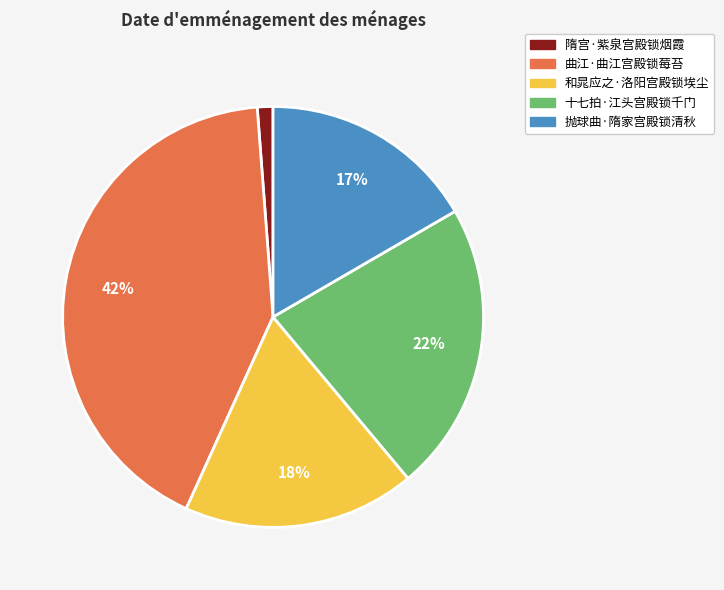

Is it true that 和晁应之·洛阳宫殿锁埃尘 is 18% of the pie?

True